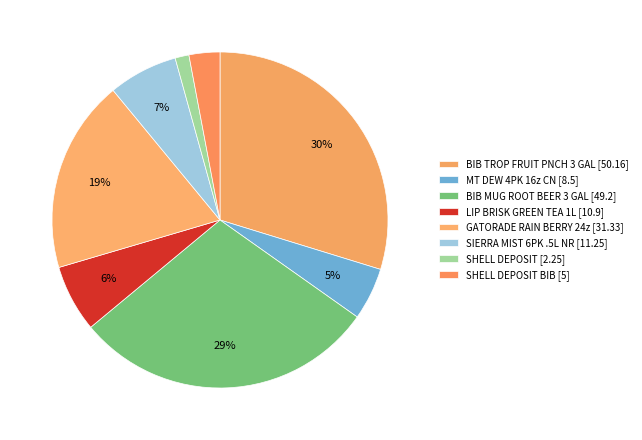

What is the change in value from BIB TROP FRUIT PNCH 3 GAL [50.16] to SHELL DEPOSIT [2.25]?

-47.9